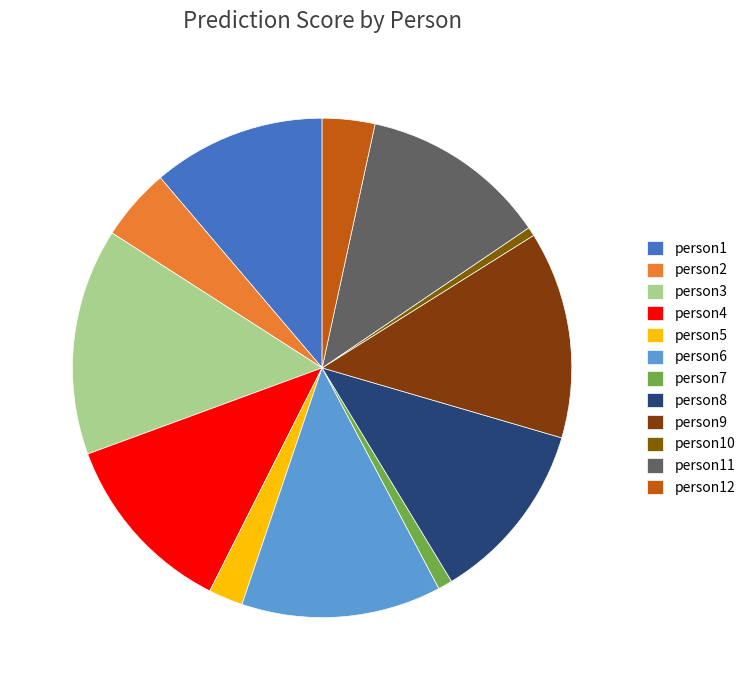

Does person1 represent more than half of the total?

No